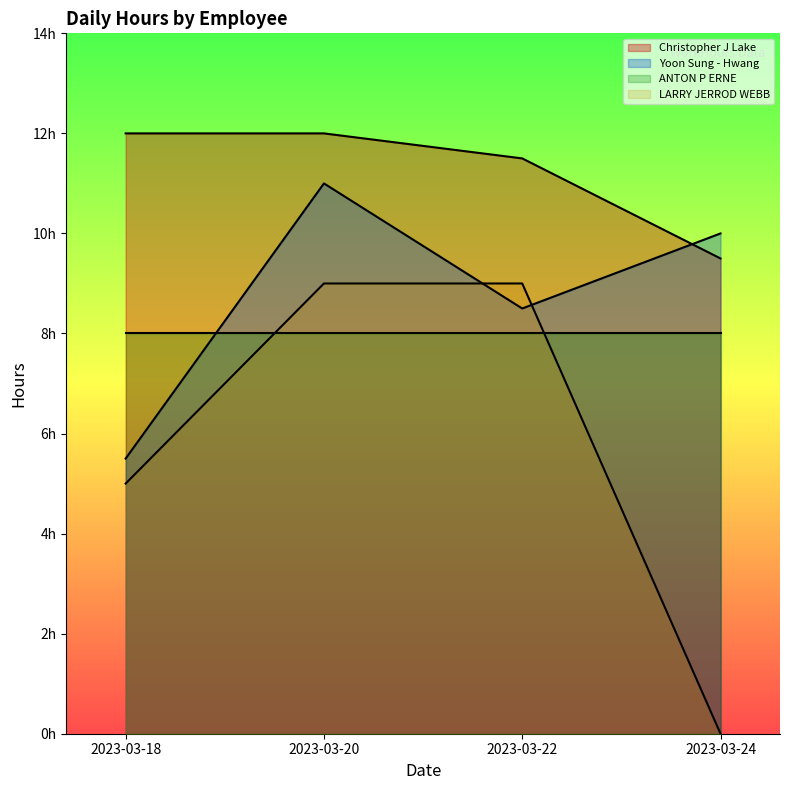

Between 2023-03-18 and 2023-03-24, which series saw the biggest shift?

LARRY JERROD WEBB